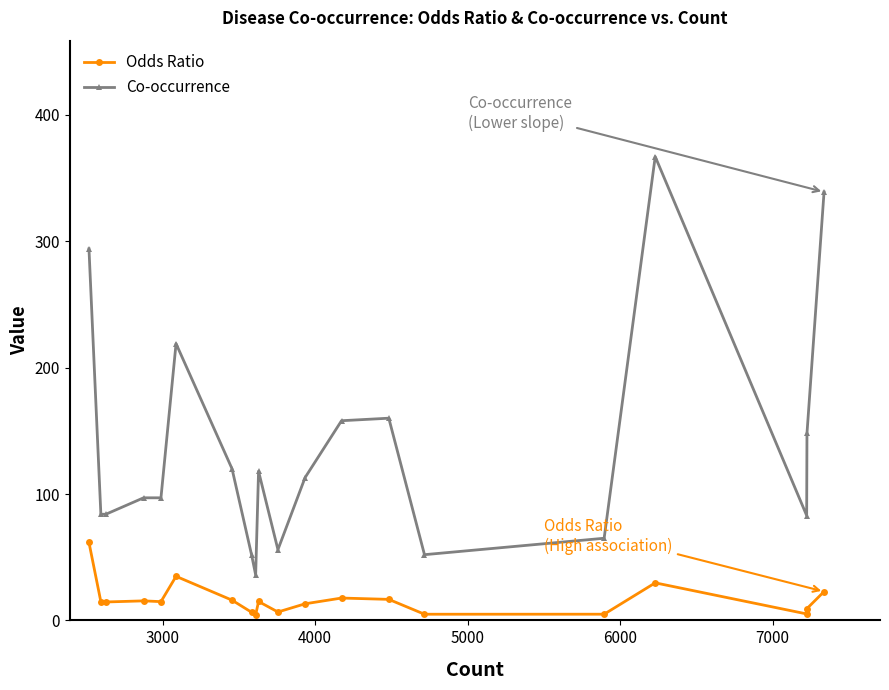

Which series has the largest total across all categories?

Co-occurrence